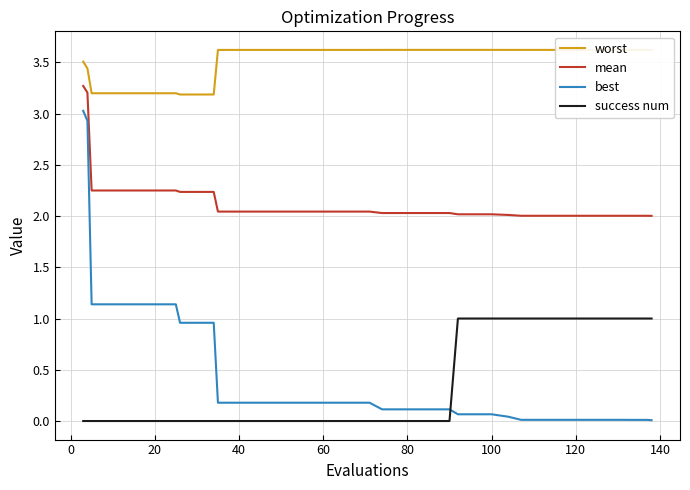

What is the difference between the second highest and second lowest values in the mean series?

1.2